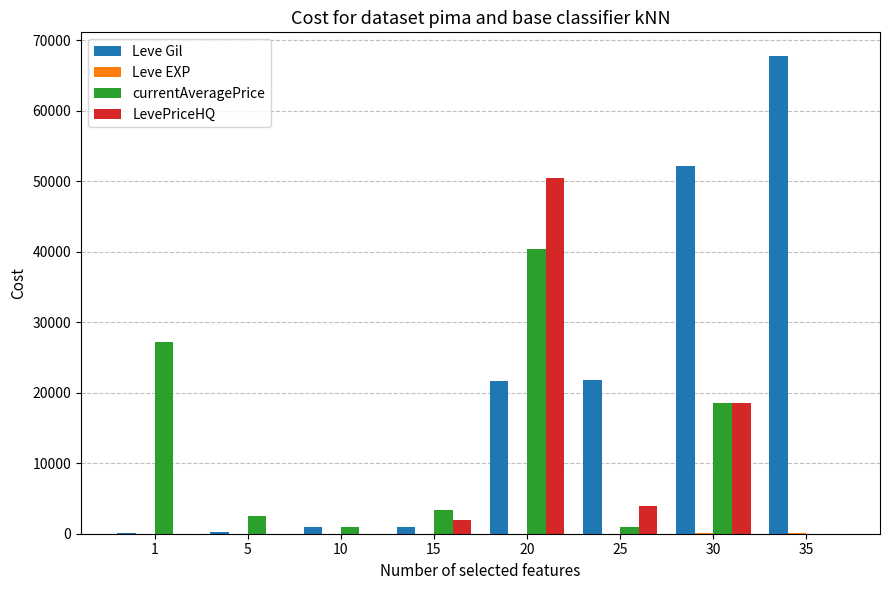

Which series changed the most between 25 and 30?

Leve Gil